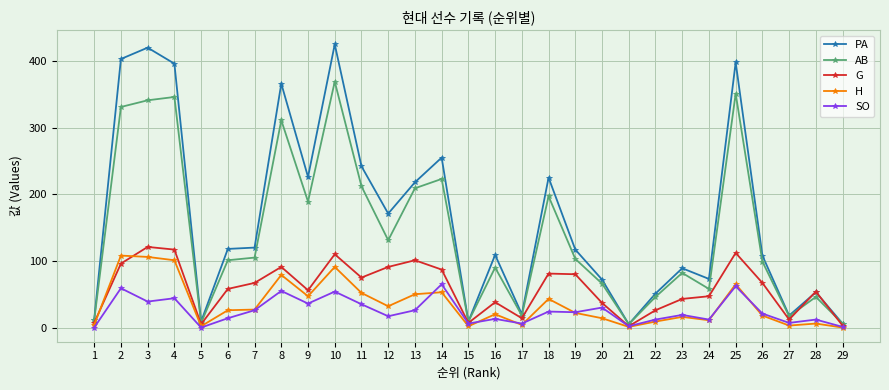

Which series has the largest range (max minus min)?

PA